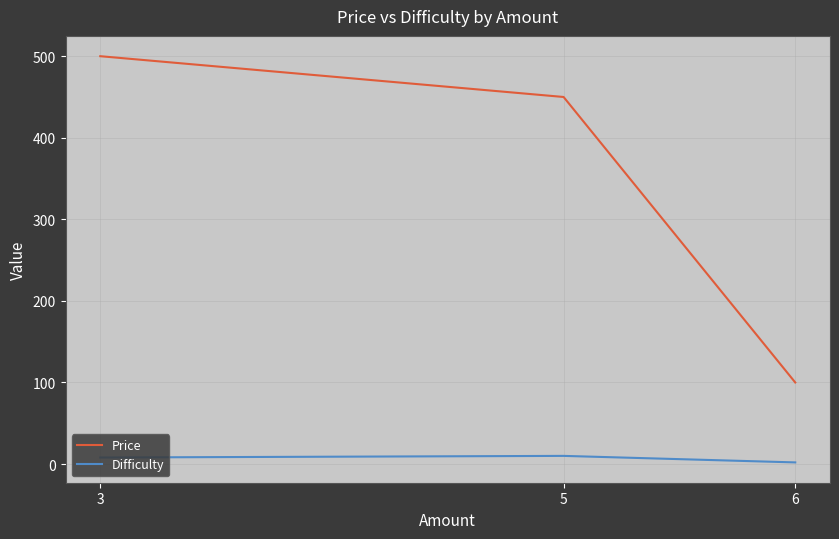

How many data points in Price are less than 450?

1